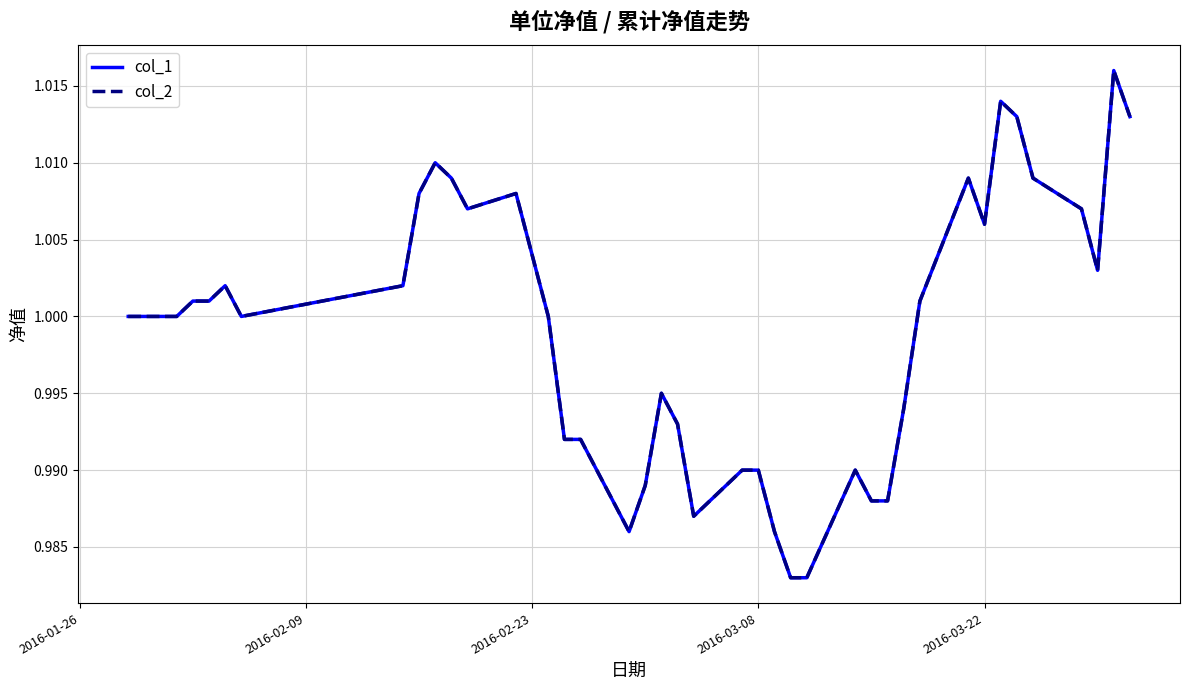

Does the chart have visible grid lines?

Yes